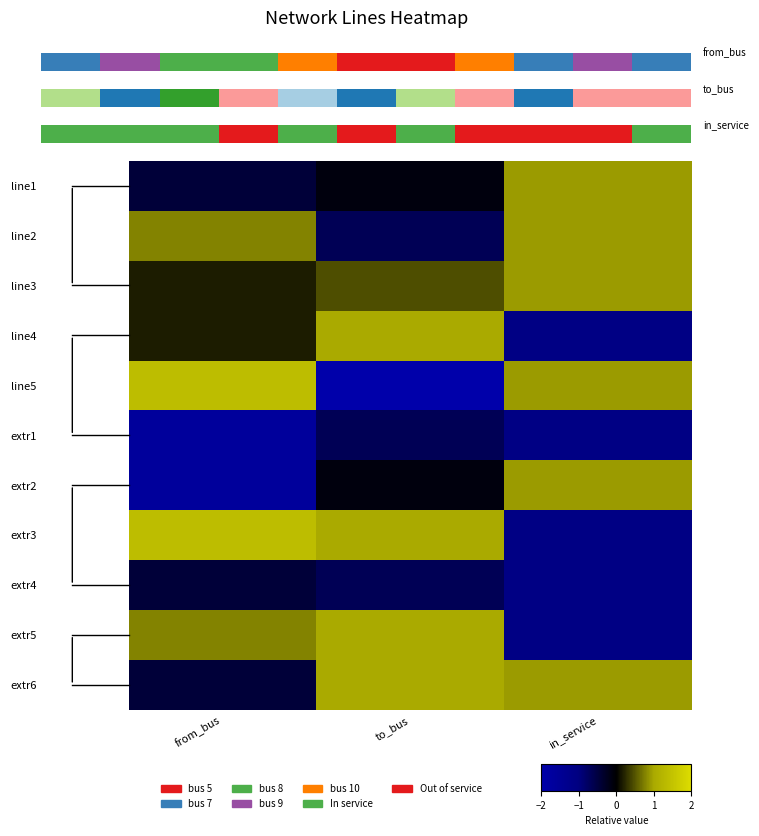

How many distinct data groups are displayed?

11